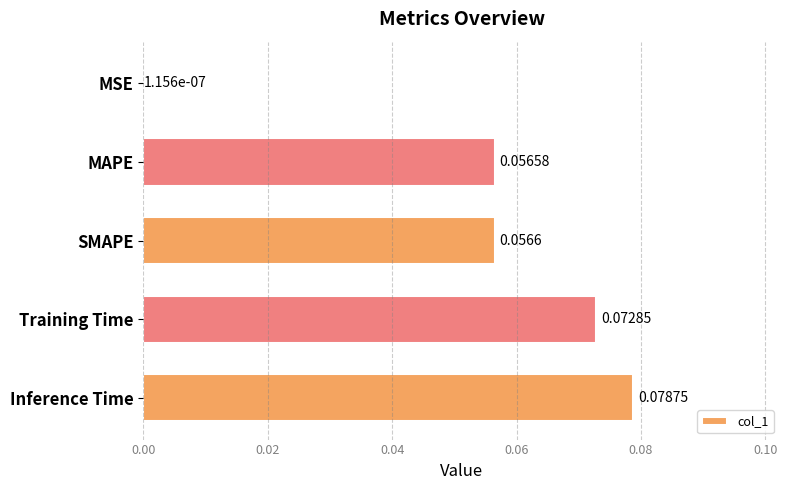

Which category has the highest value across all series?

Inference Time